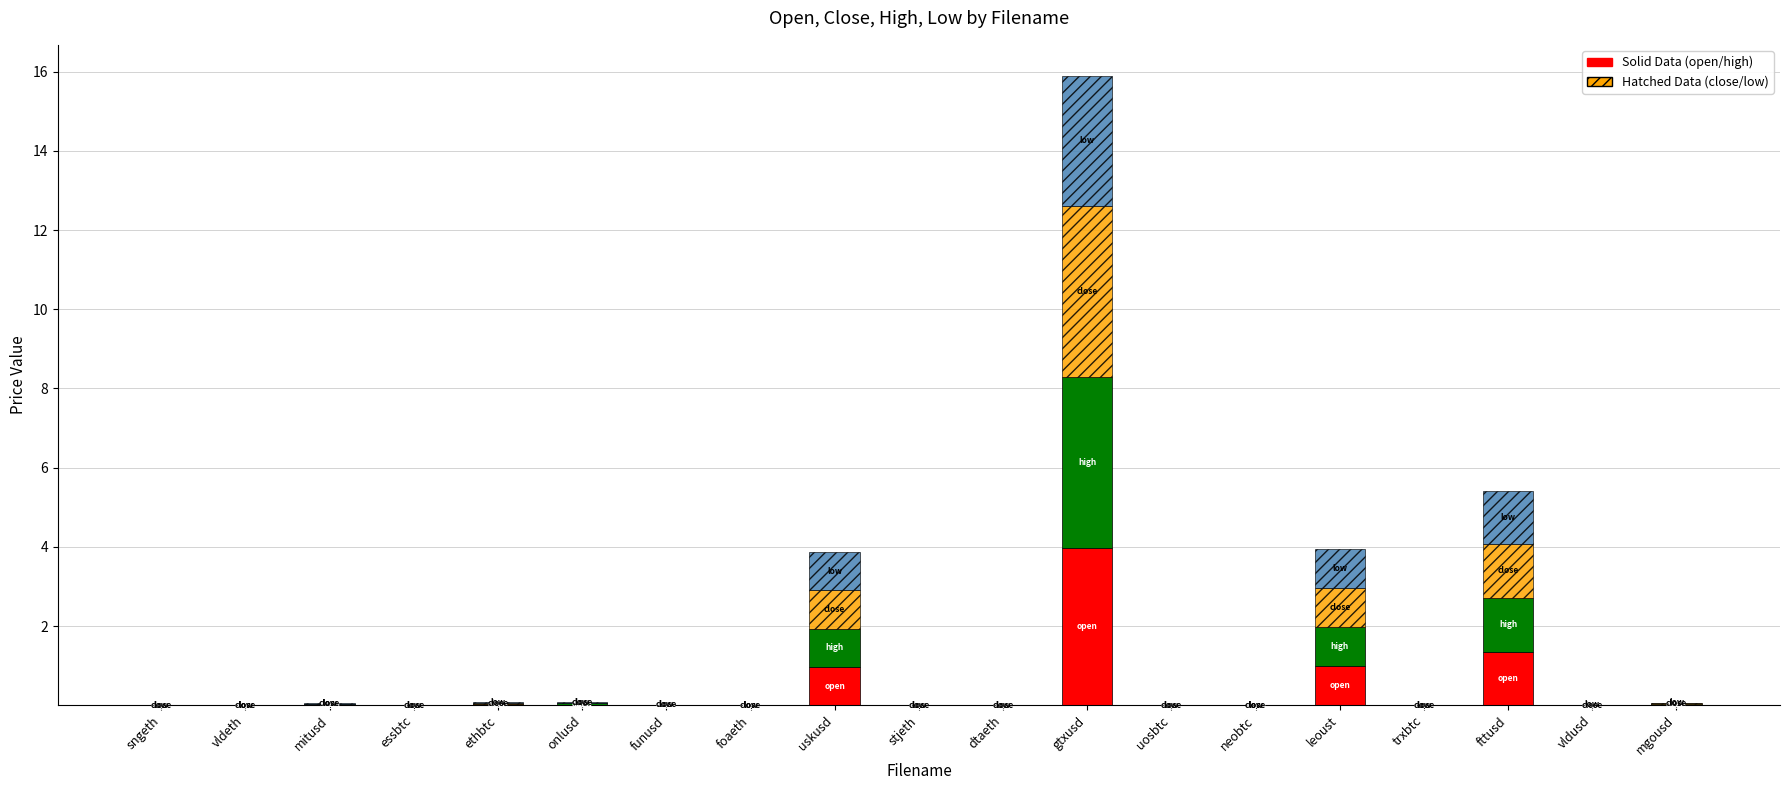

What is the total value across all series at leoust?

3.9